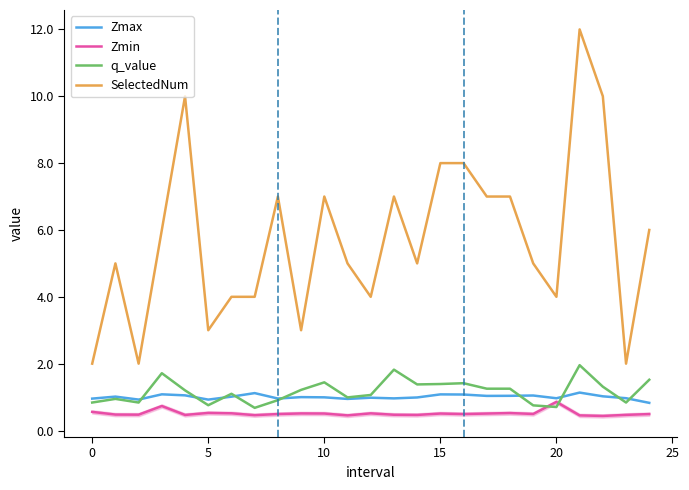

True or false: Zmax and q_value cross at least once.

True